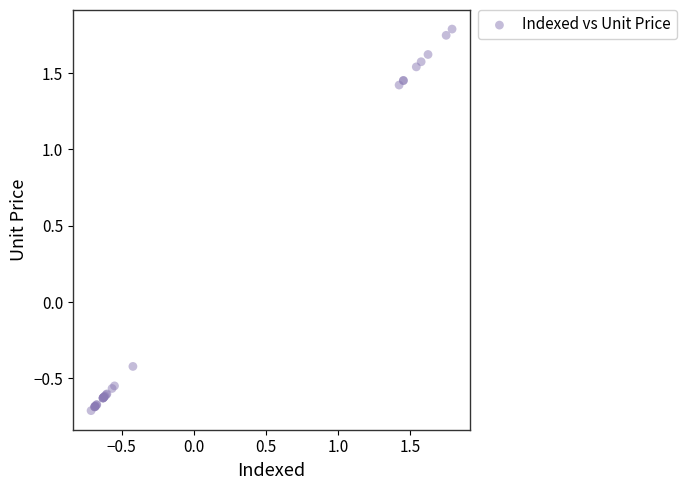

What Y value in the scatter plot is closest to 0?

-0.4